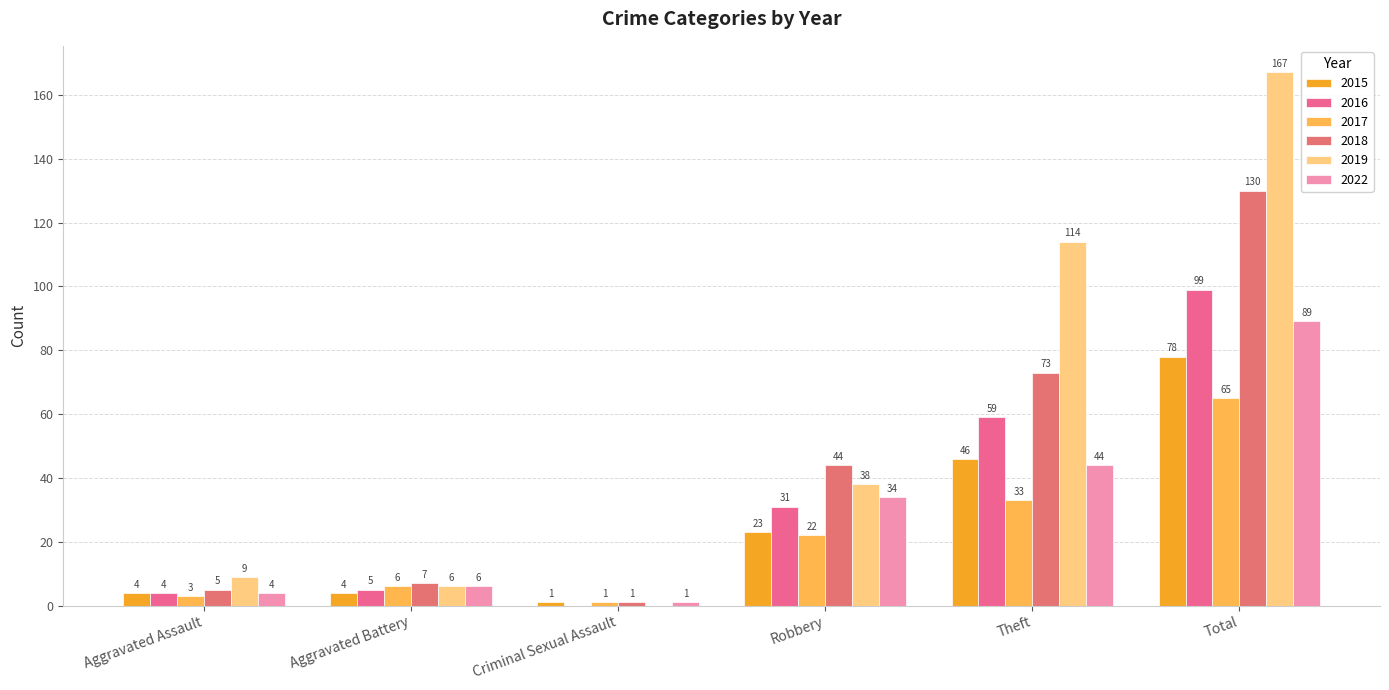

What position from the right is Robbery?

3